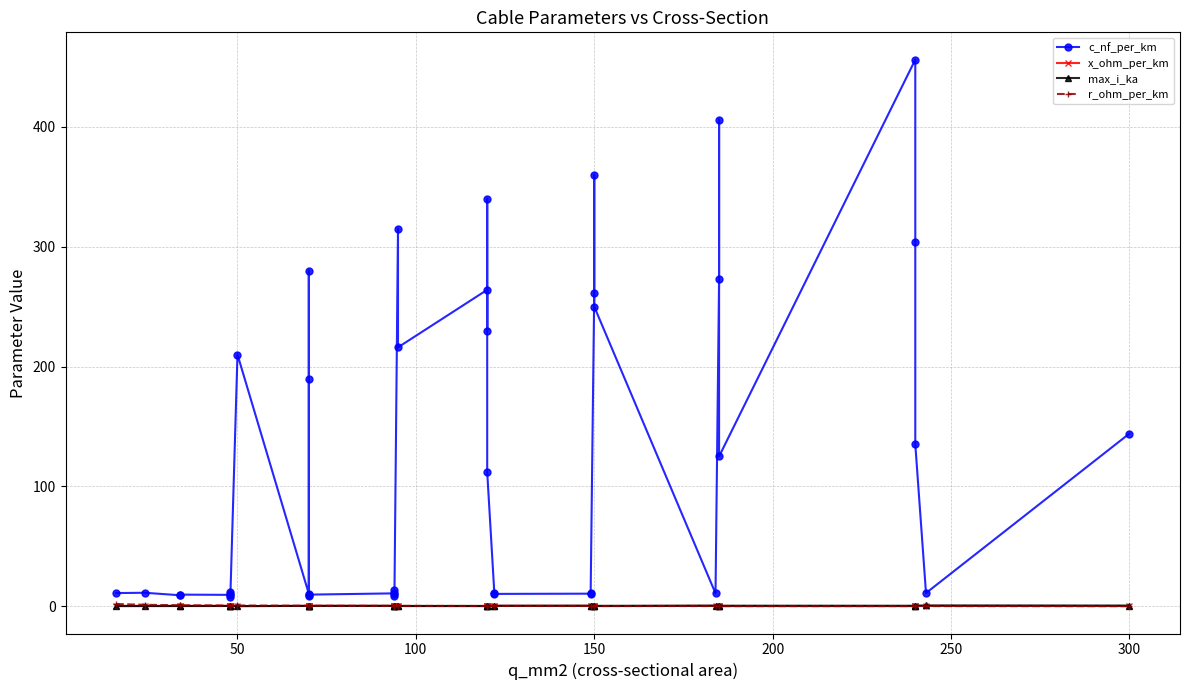

At which category does max_i_ka reach its first local valley?

50